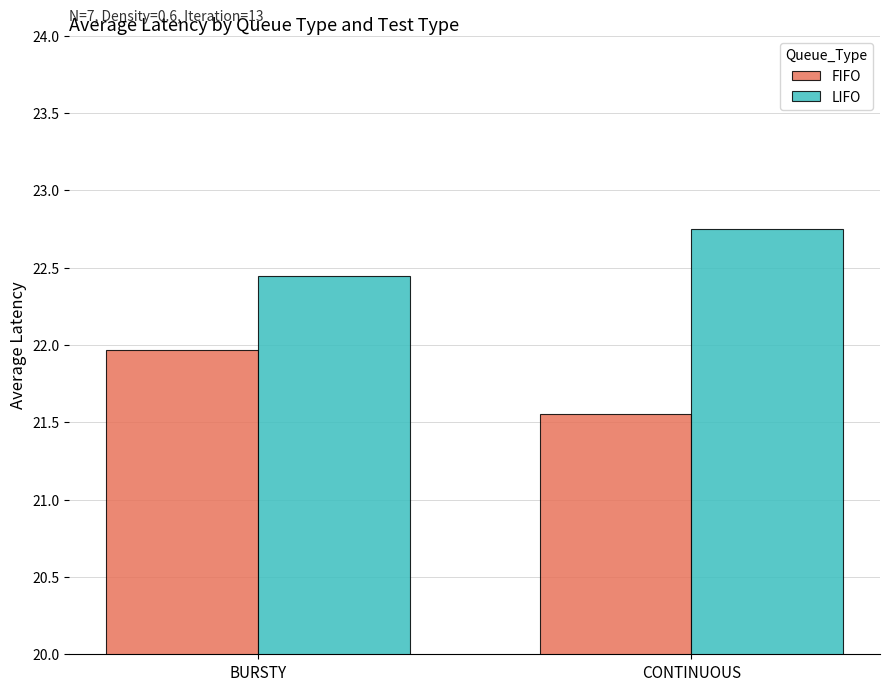

What position from the left is CONTINUOUS?

2